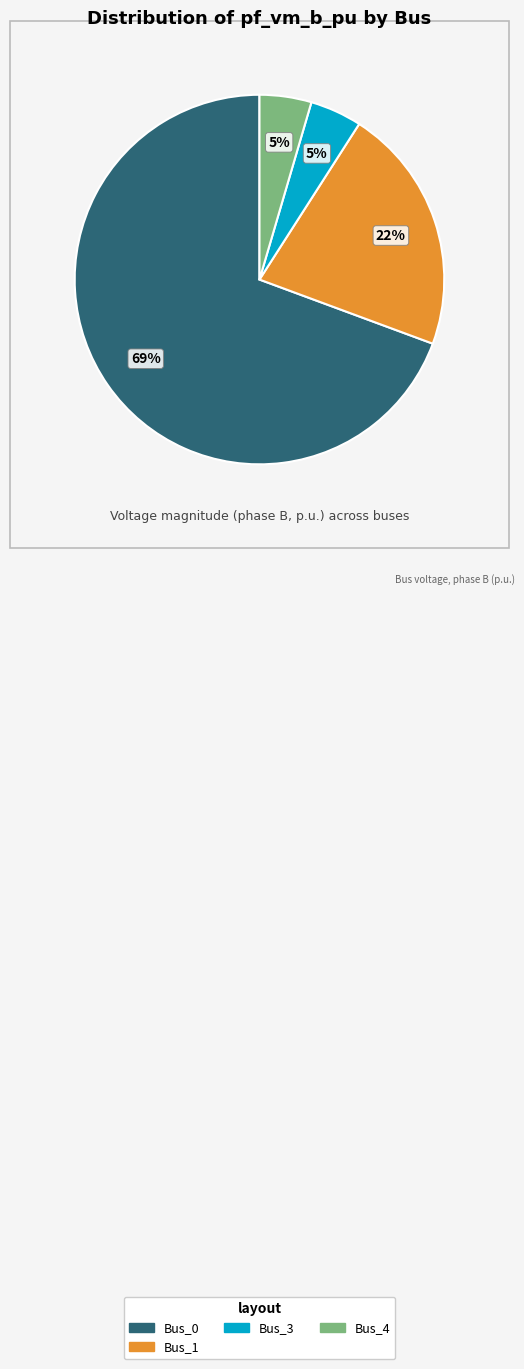

Is there any slice that represents more than half of the pie?

Yes